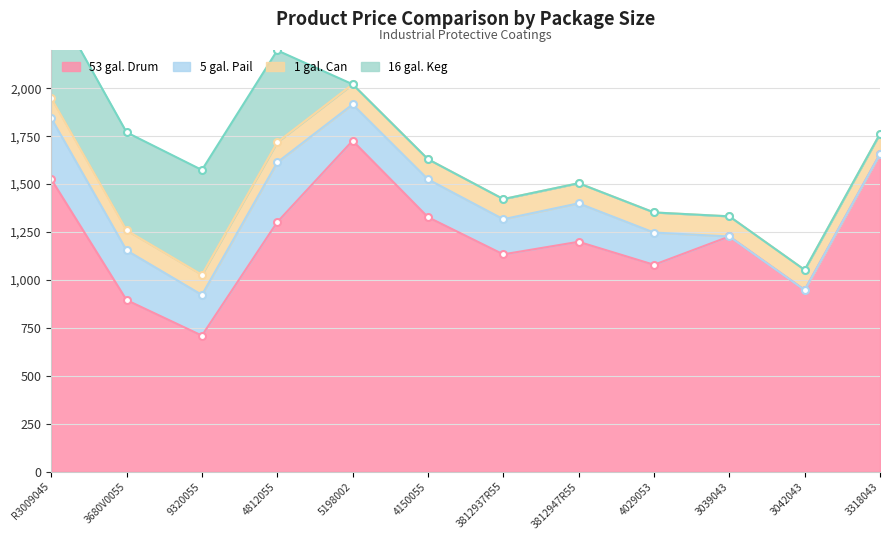

Between which two adjacent categories do 1 gal. Can and 16 gal. Keg first intersect?

4812055 and 5198002